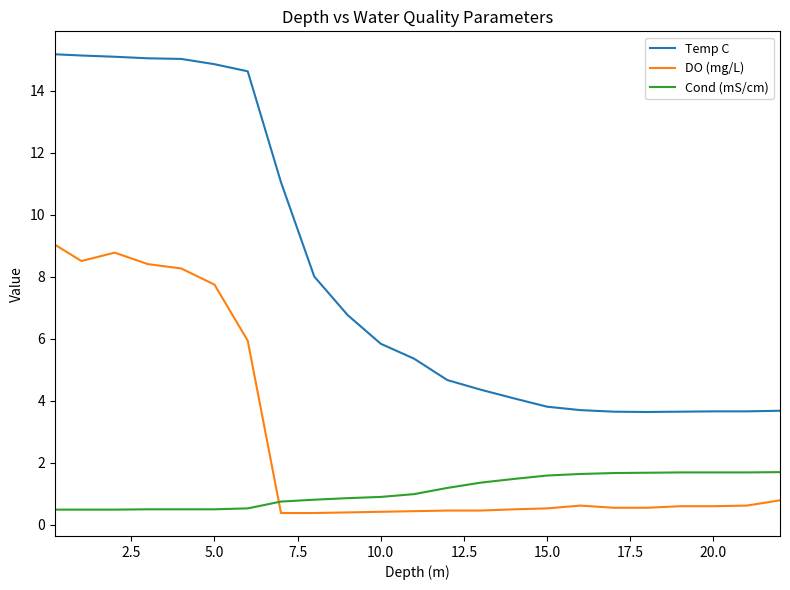

What is the difference between the maximum and minimum values in the Cond (mS/cm) series?

1.2